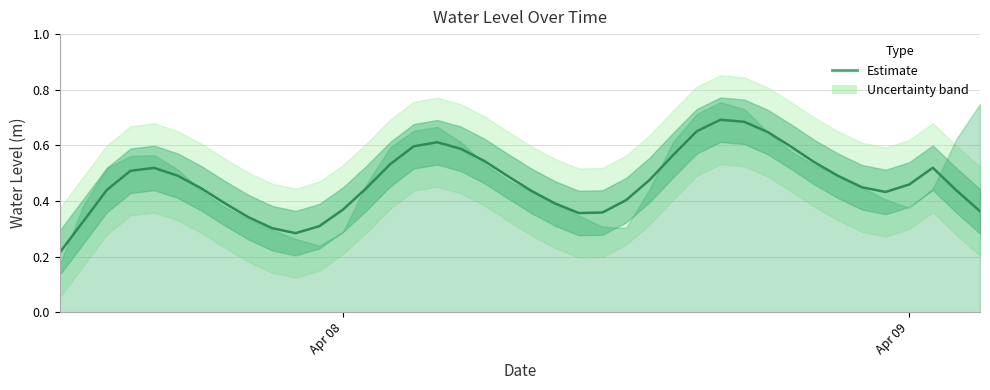

How many distinct data groups are displayed?

1